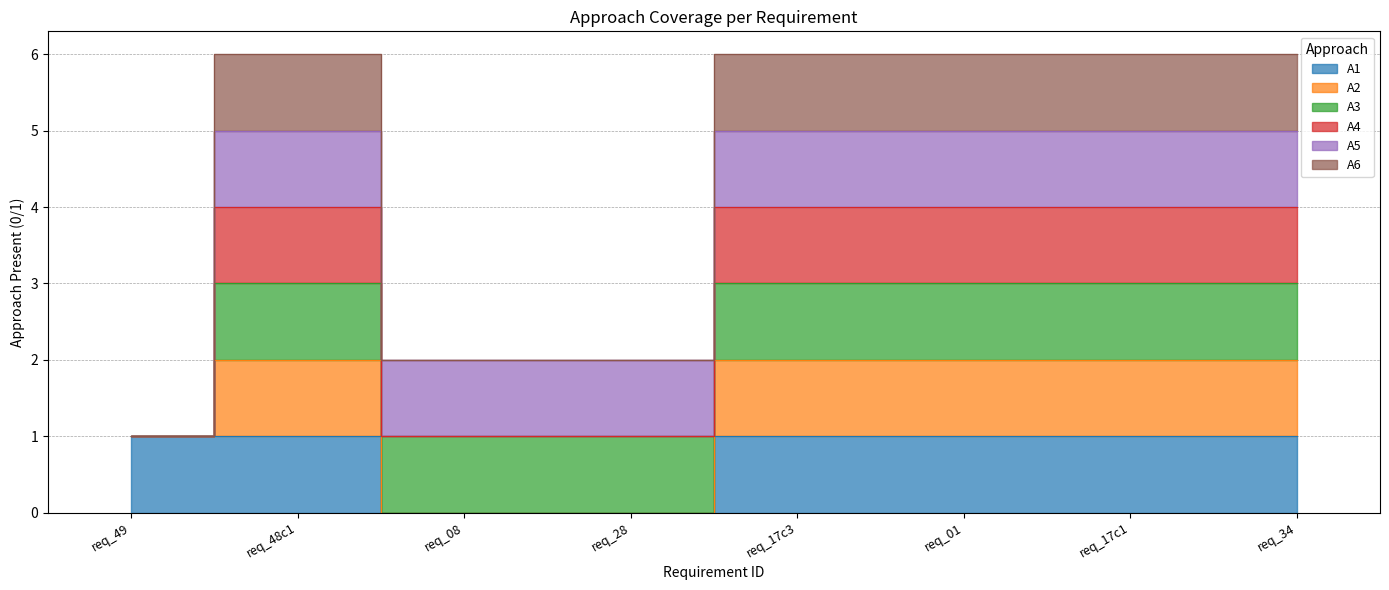

True or false: A2 has more than 1 points higher than both neighbors.

False